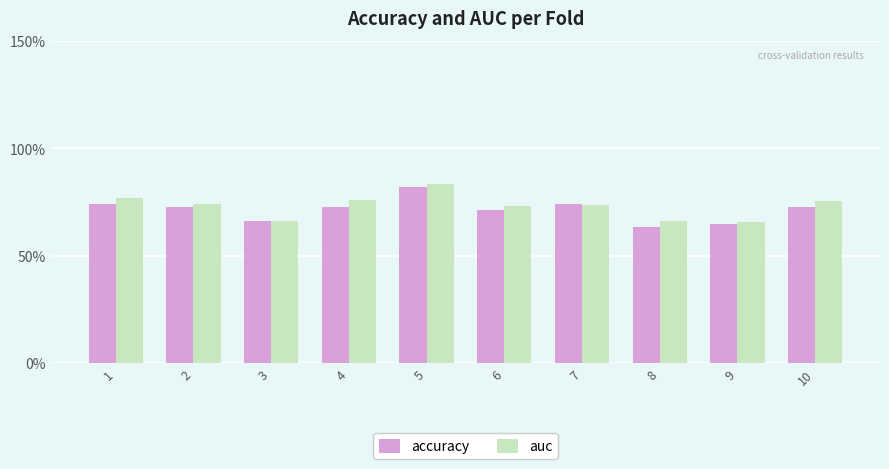

At 10, list the series in order from smallest to largest.

accuracy, auc